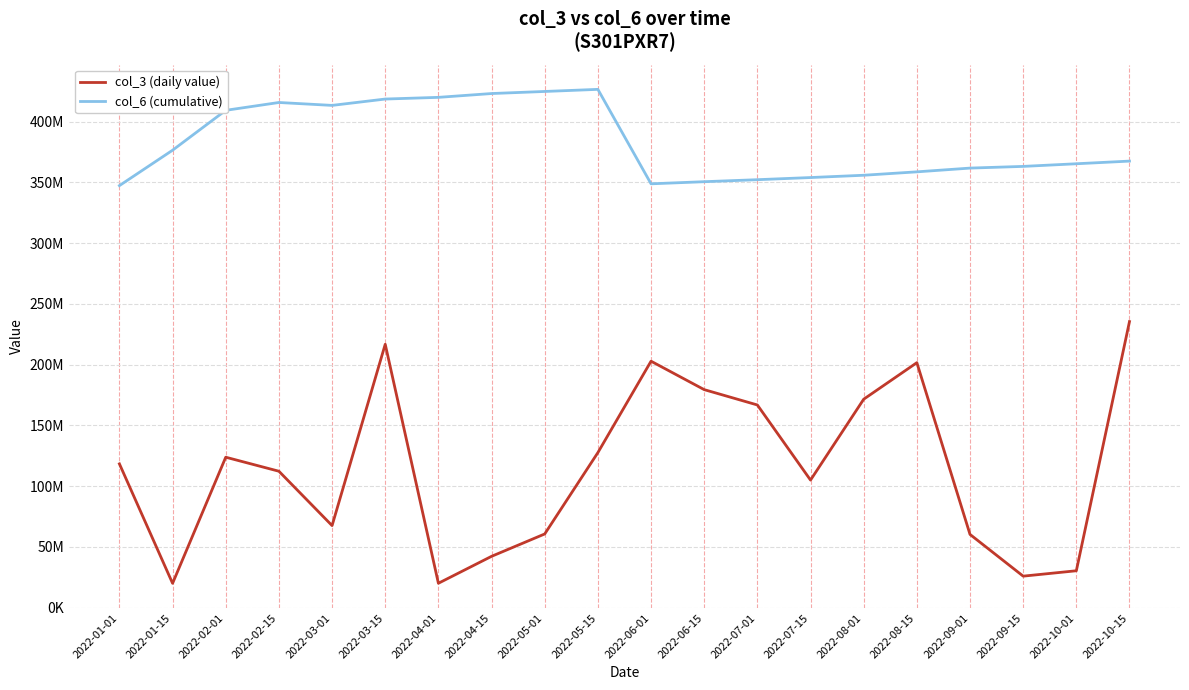

At how many categories does at least one series exceed 142336702?

20